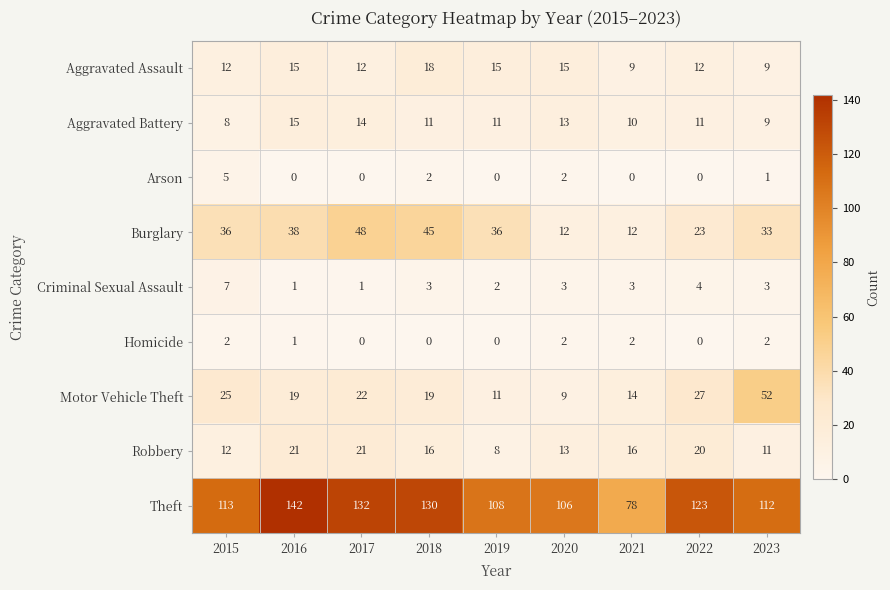

What is the spread (max minus min) of values at 2015?

111